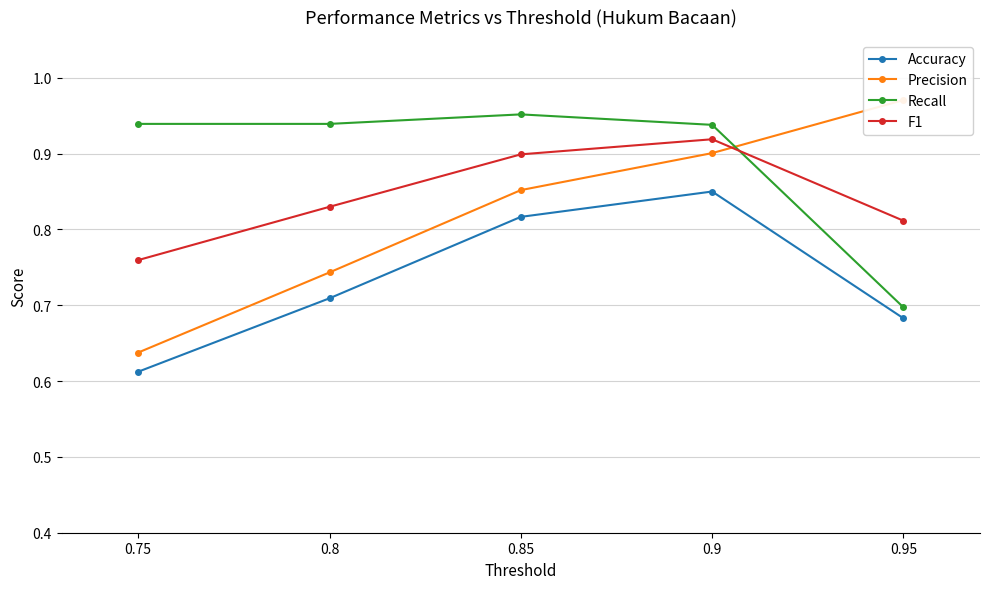

Is it true that F1 equals 1.2 at 0.8?

False